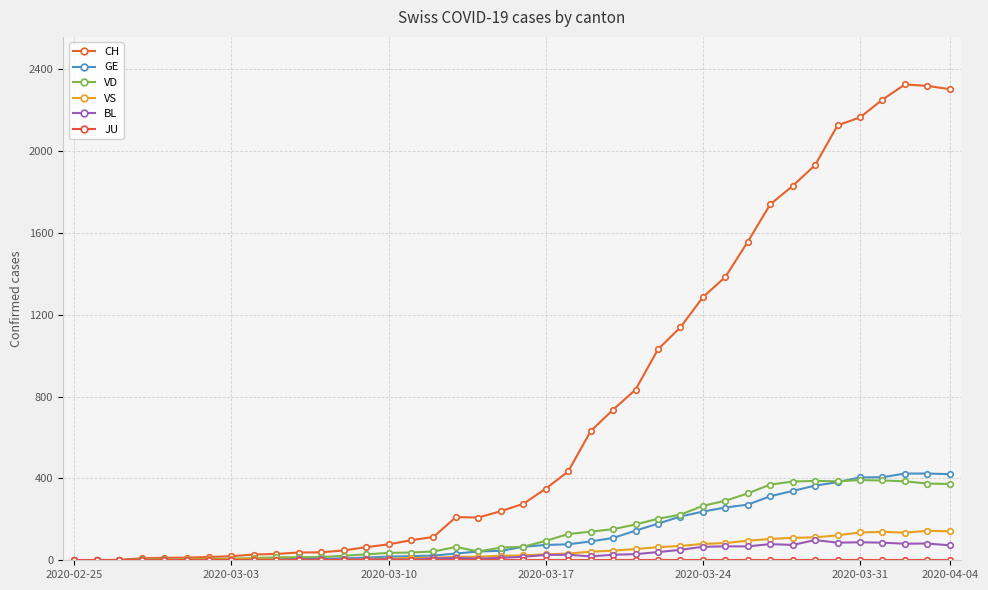

True or false: VS and VD cross at least once.

False